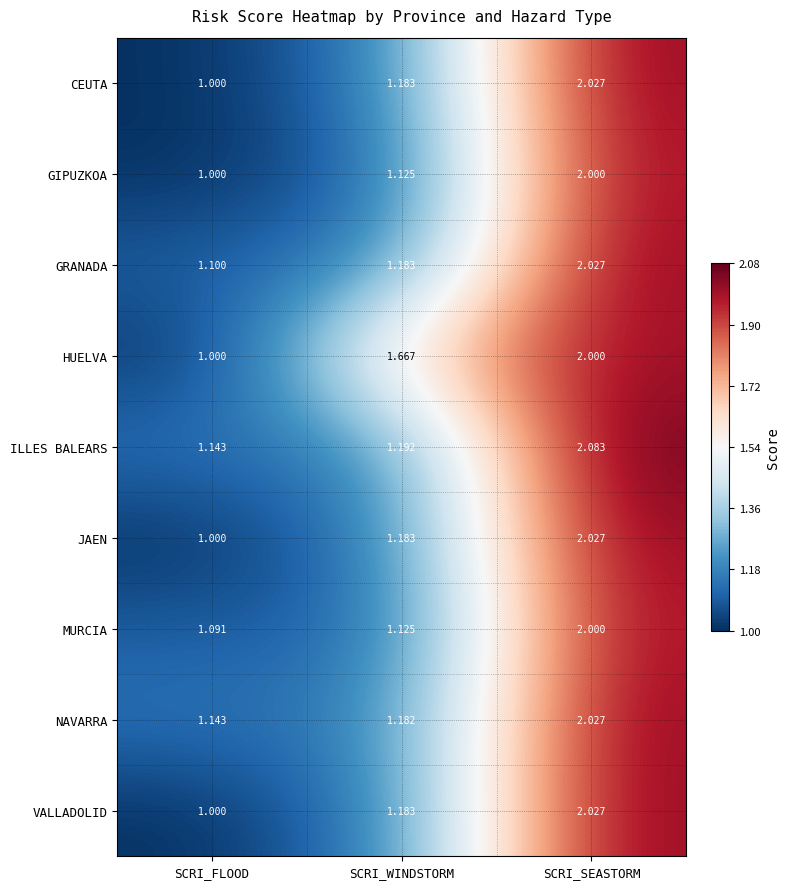

Which category has the lowest value in the MURCIA series?

SCRI_FLOOD